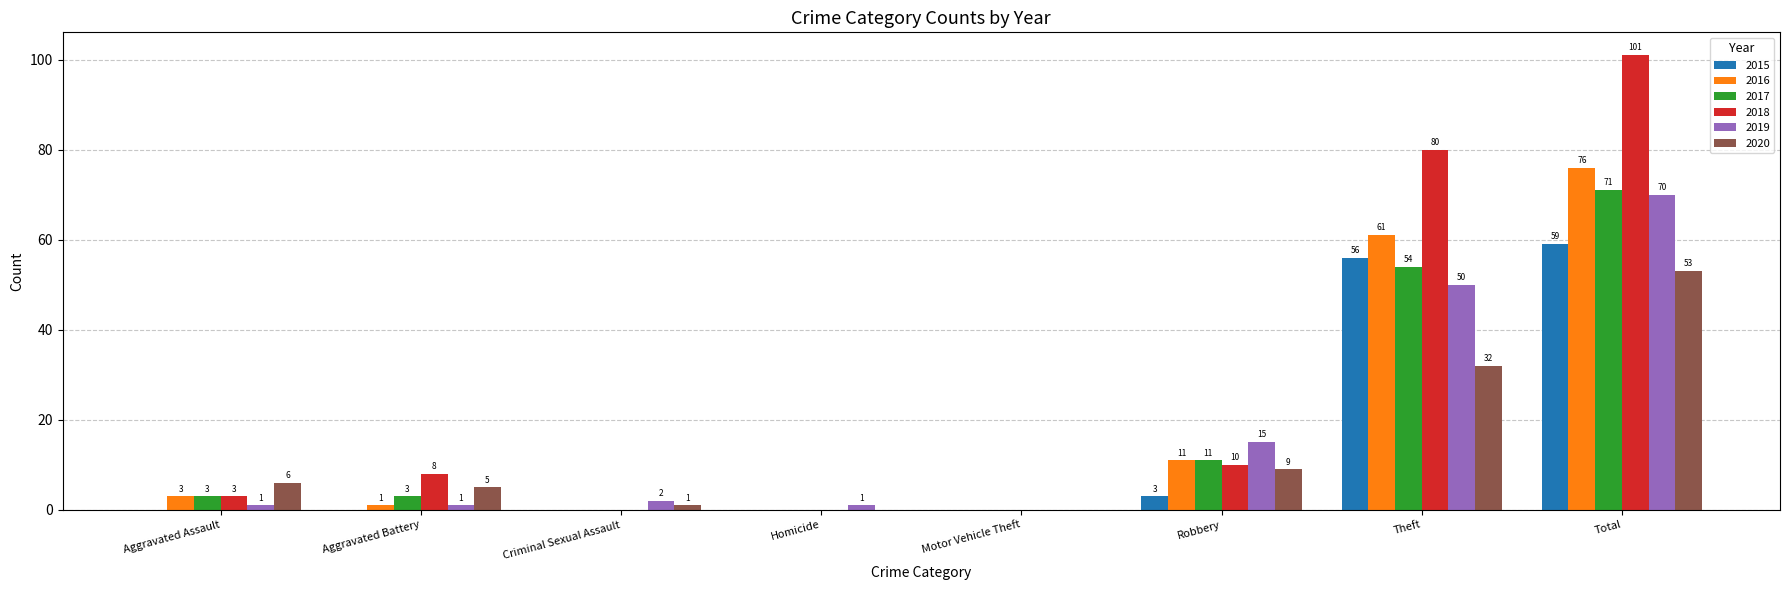

What is the sum of all 2020 values?

106